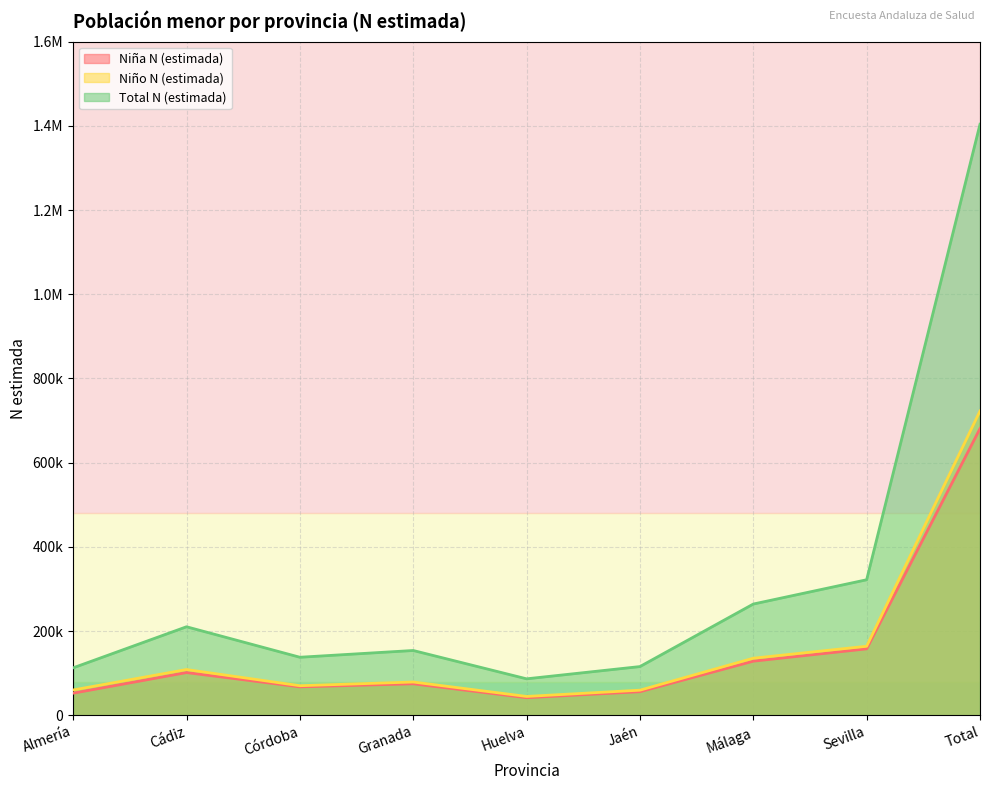

The Niña N (estimada) series shows 125217 at Granada. True or false?

False